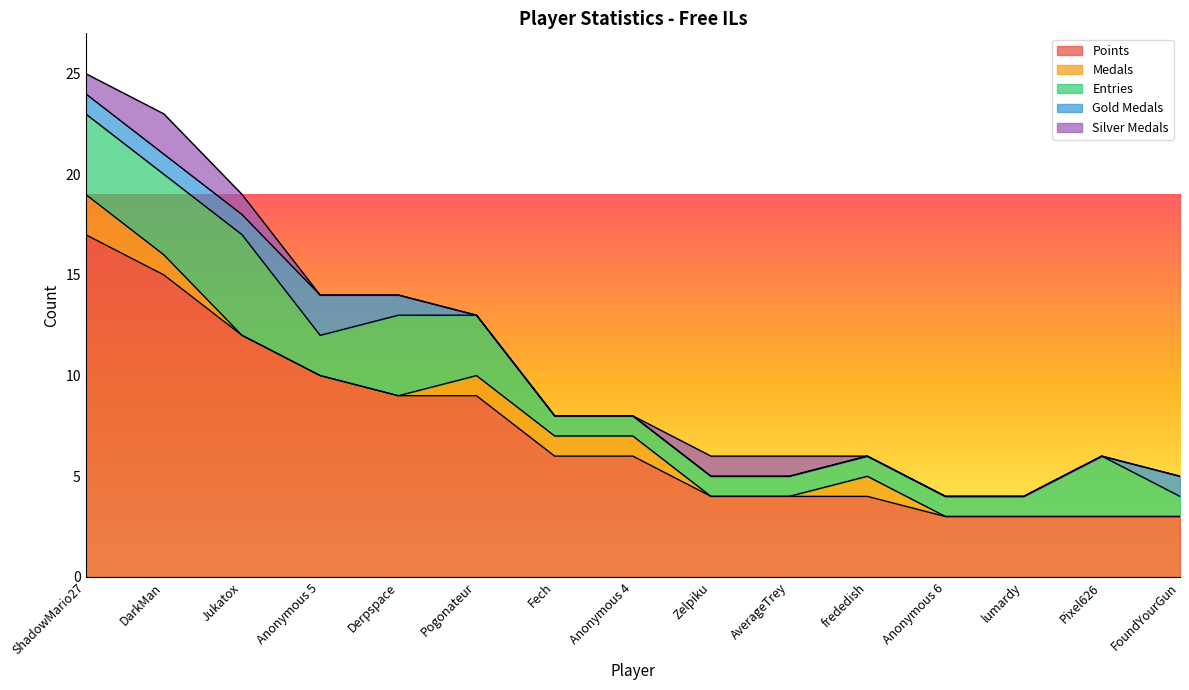

Reading left to right, transcribe all the data shown in this chart.

Points: ShadowMario27=17	DarkMan=15	Jukatox=12	Anonymous 5=10	Derpspace=9	Pogonateur=9	Fech=6	Anonymous 4=6	Zelpiku=4	AverageTrey=4	frededish=4	Anonymous 6=3	lumardy=3	Pixel626=3	FoundYourGun=3
Medals: ShadowMario27=2	DarkMan=1	Jukatox=0	Anonymous 5=0	Derpspace=0	Pogonateur=1	Fech=1	Anonymous 4=1	Zelpiku=0	AverageTrey=0	frededish=1	Anonymous 6=0	lumardy=0	Pixel626=0	FoundYourGun=0
Entries: ShadowMario27=4	DarkMan=4	Jukatox=5	Anonymous 5=2	Derpspace=4	Pogonateur=3	Fech=1	Anonymous 4=1	Zelpiku=1	AverageTrey=1	frededish=1	Anonymous 6=1	lumardy=1	Pixel626=3	FoundYourGun=1
col_3: ShadowMario27=1	DarkMan=1	Jukatox=1	Anonymous 5=2	Derpspace=1	Pogonateur=0	Fech=0	Anonymous 4=0	Zelpiku=0	AverageTrey=0	frededish=0	Anonymous 6=0	lumardy=0	Pixel626=0	FoundYourGun=1
col_4: ShadowMario27=1	DarkMan=2	Jukatox=1	Anonymous 5=0	Derpspace=0	Pogonateur=0	Fech=0	Anonymous 4=0	Zelpiku=1	AverageTrey=1	frededish=0	Anonymous 6=0	lumardy=0	Pixel626=0	FoundYourGun=0